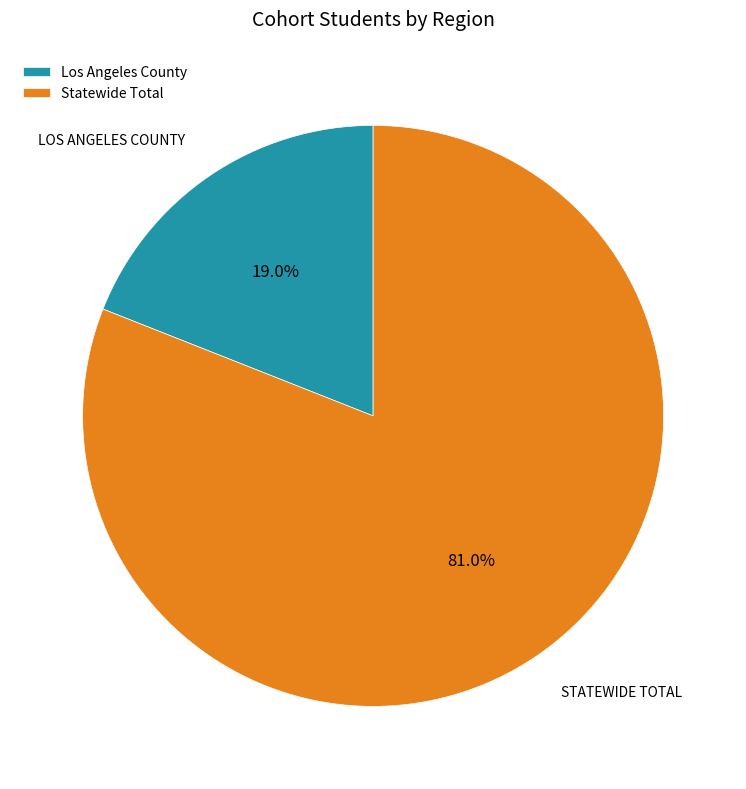

What is the majority slice?

Statewide Total